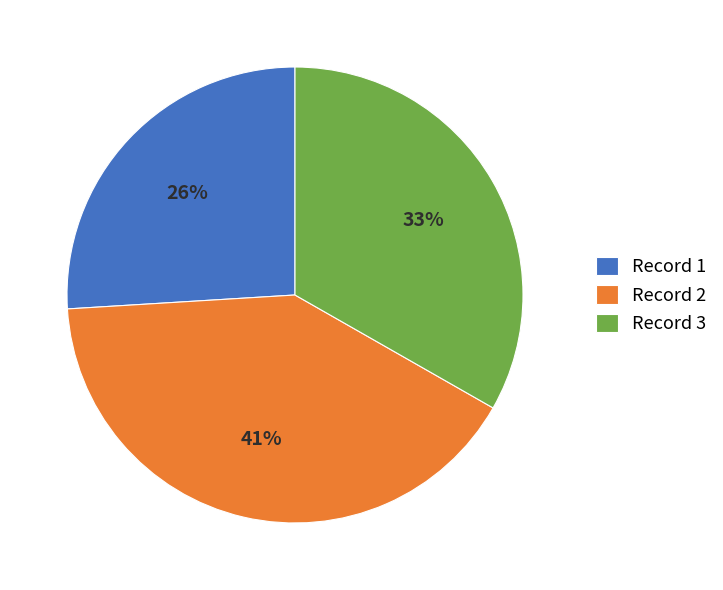

Do Record 1 and Record 2 together represent more than half of the pie?

Yes